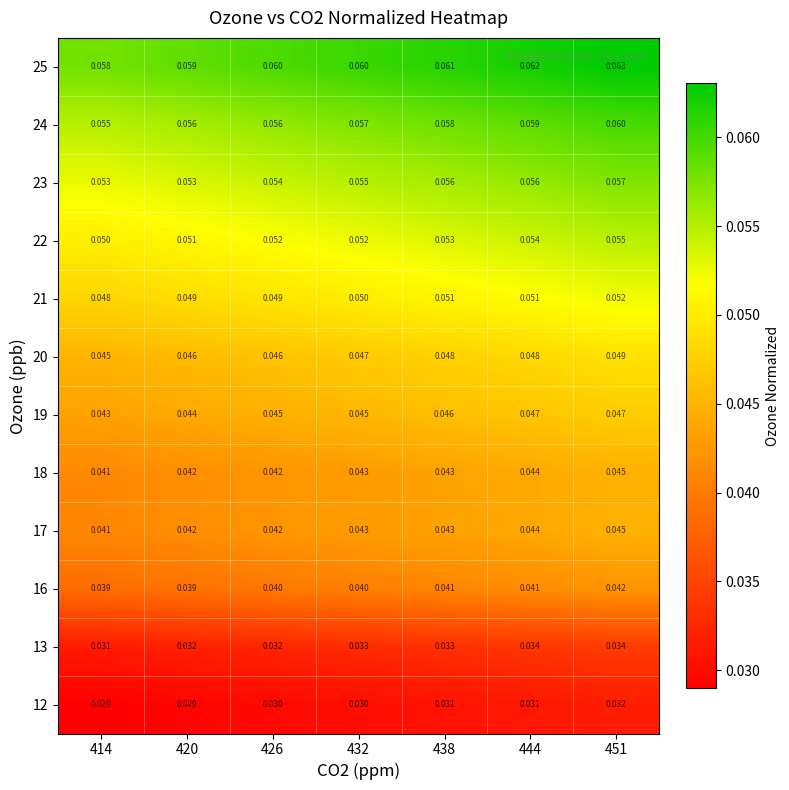

Is the value of 16 at 426 greater than the value of 23 at 420?

No